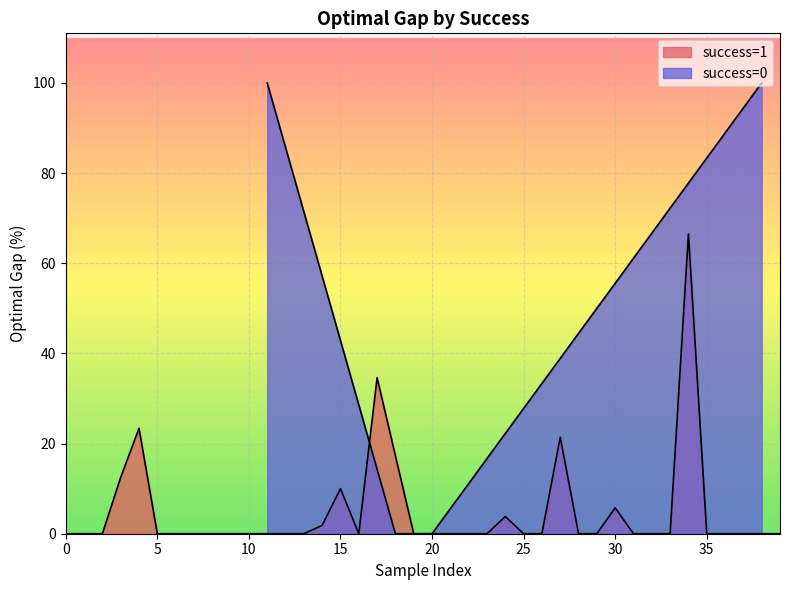

List the labels in order of value, smallest first.

0, 1, 2, 5, 6, 7, 8, 9, 10, 12, 13, 16, 18, 19, 20, 21, 22, 23, 25, 26, 28, 29, 31, 32, 33, 35, 36, 37, 39, 14, 24, 30, 15, 3, 27, 4, 17, 34, 11, 38